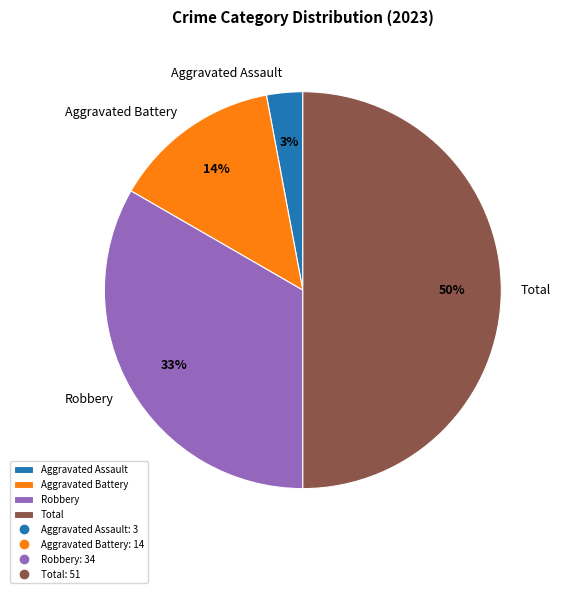

Is it true that Robbery is 33% of the pie?

True